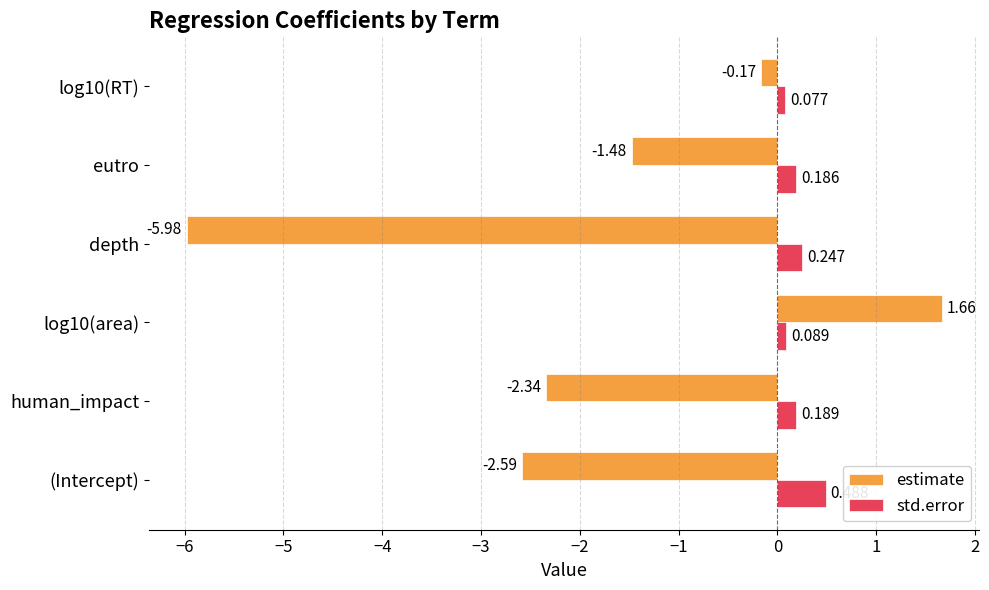

Which series has the widest spread of values?

estimate